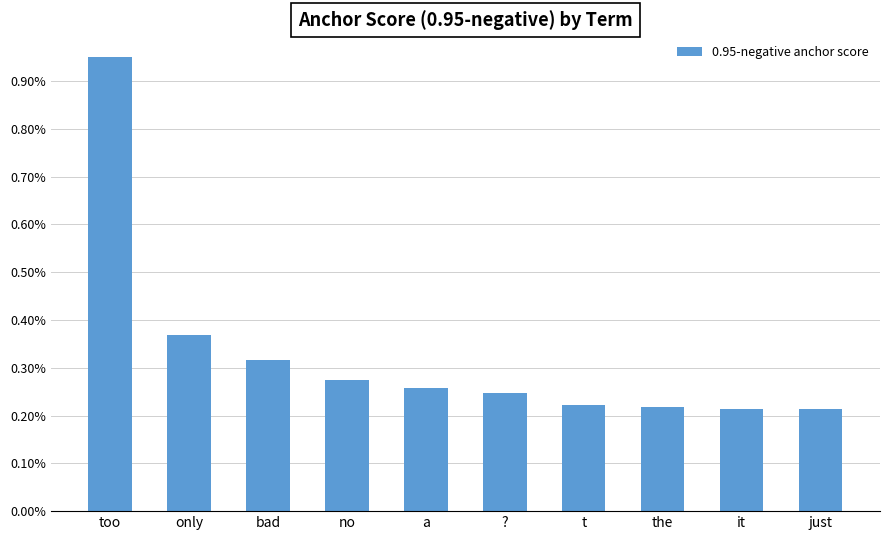

Does the chart contain any negative values?

No